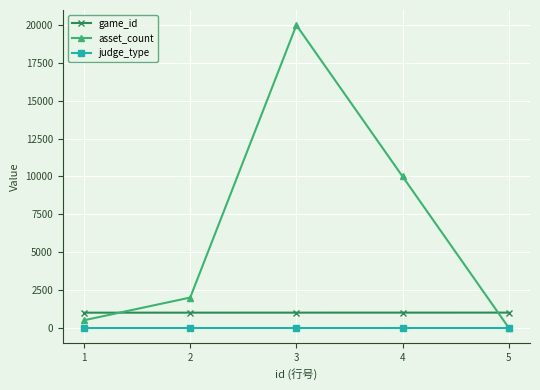

True or false: asset_count has more than 1 points higher than both neighbors.

False